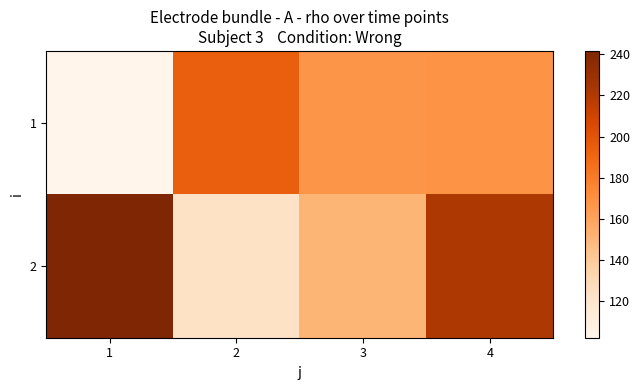

Rank the series by their maximum value, from highest to lowest.

2, 1